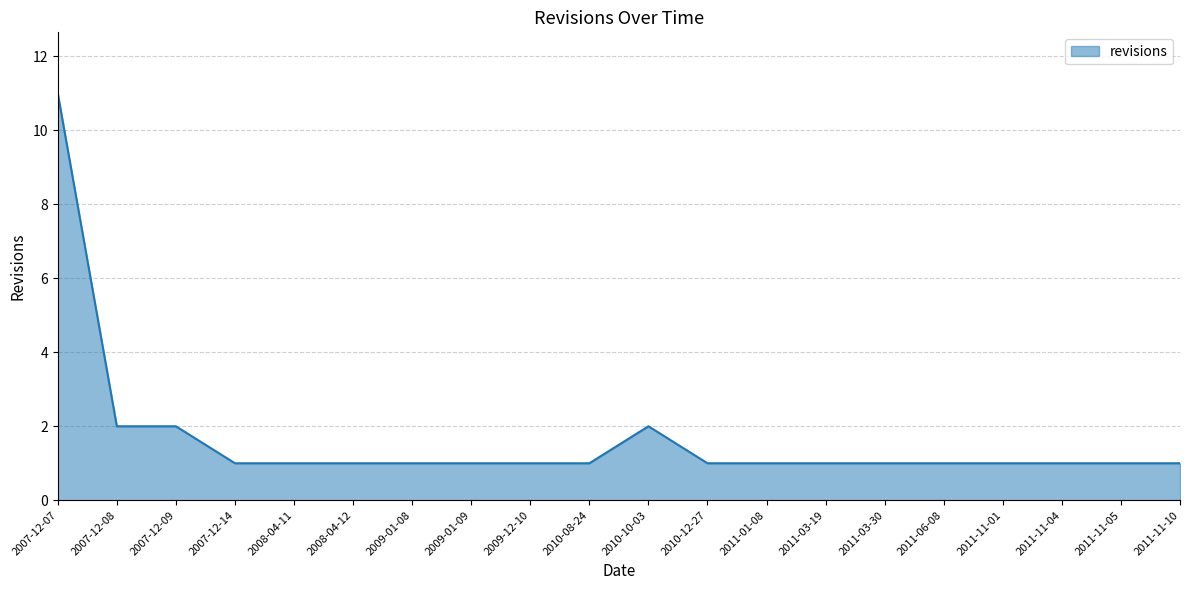

Does the chart have visible grid lines?

Yes